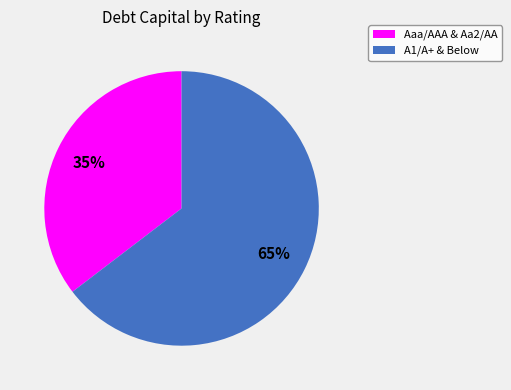

Rank the categories by value from highest to lowest.

A1/A+ & Below, Aaa/AAA & Aa2/AA